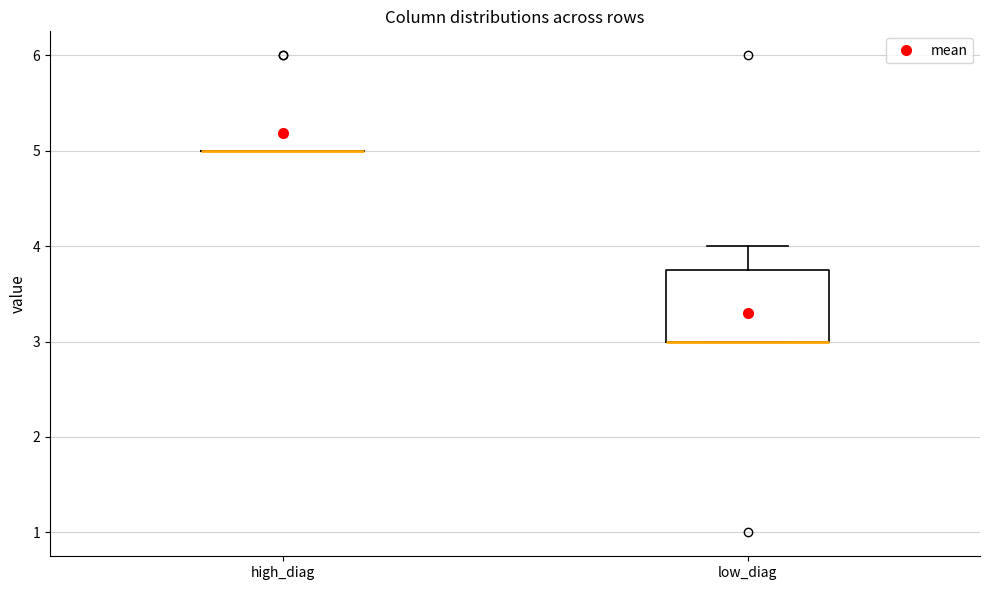

Reading left to right, read every box against the y-axis: the position of its median line, the range the box covers, and the ends of its whiskers. The values are not printed on the chart, so give them approximately, as read against the axis.

high_diag: box collapsed to a line at 5.0, whiskers 5.0 to 5.0
low_diag: median 3.0 (drawn on the box's lower edge), box 3.0 to 3.8, whiskers 3.0 to 4.0